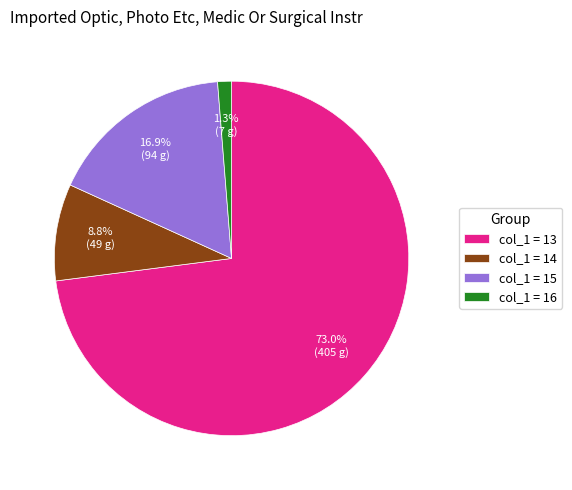

Combined, do col_1 = 15 and col_1 = 13 account for over 50%?

Yes